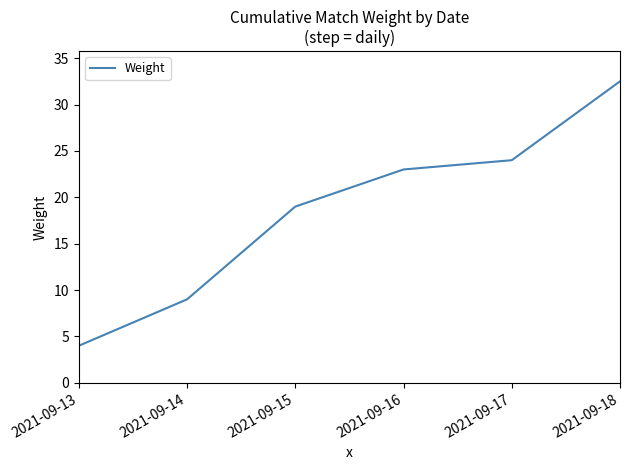

Rank the categories by value from highest to lowest.

2021-09-18, 2021-09-17, 2021-09-16, 2021-09-15, 2021-09-14, 2021-09-13